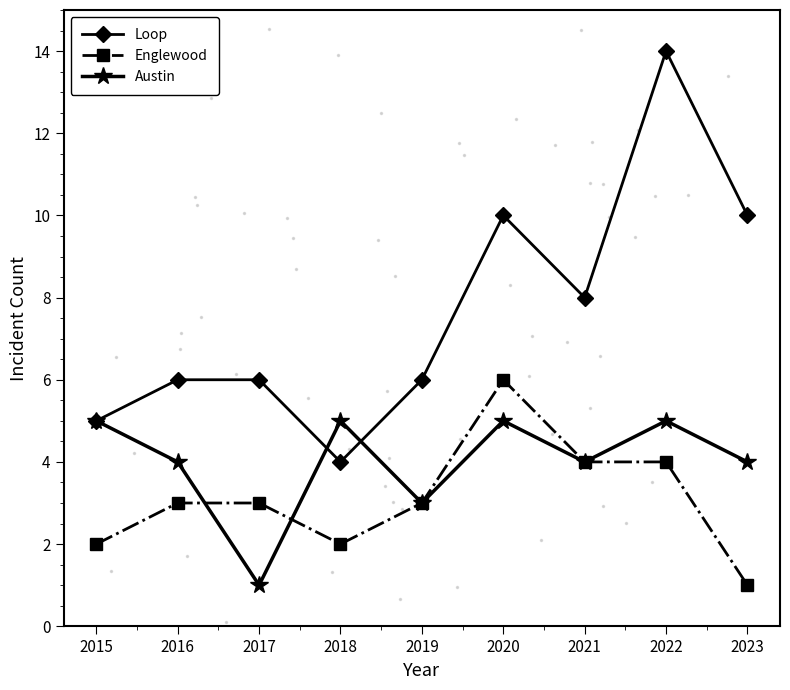

Rank the series by their maximum value, from lowest to highest.

Austin, Englewood, Loop